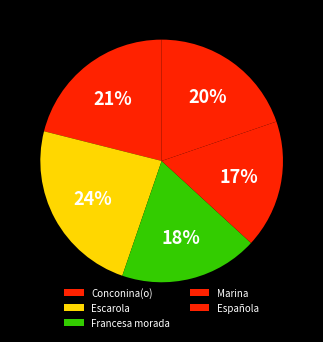

To the nearest percent, what is the difference between the Española and Conconina(o) slice percentages?

2%